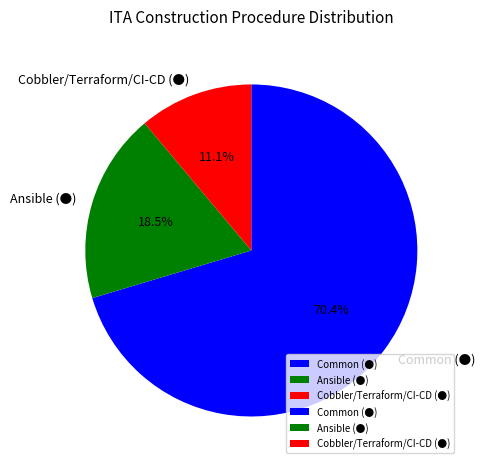

Is the sum of Cobbler/Terraform/CI-CD (●) and Common (●) greater than half?

Yes